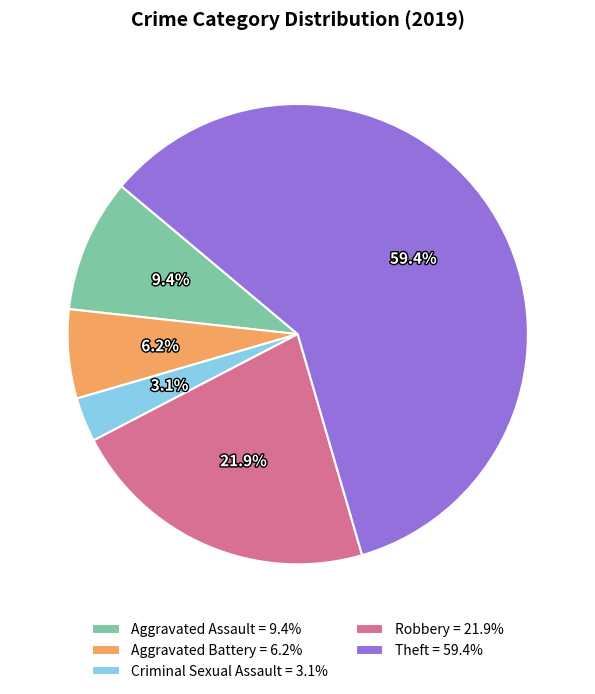

How many slices are in this pie chart?

5